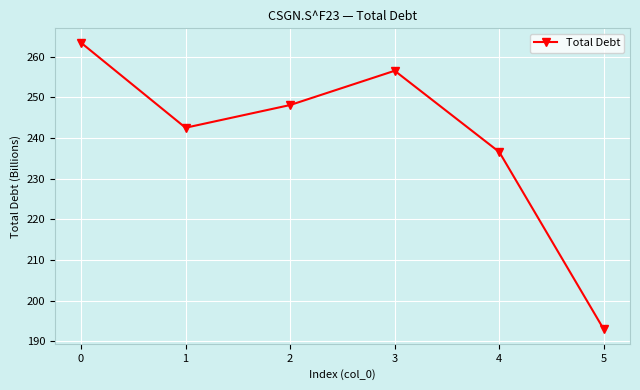

How many categories are shown in the chart?

6